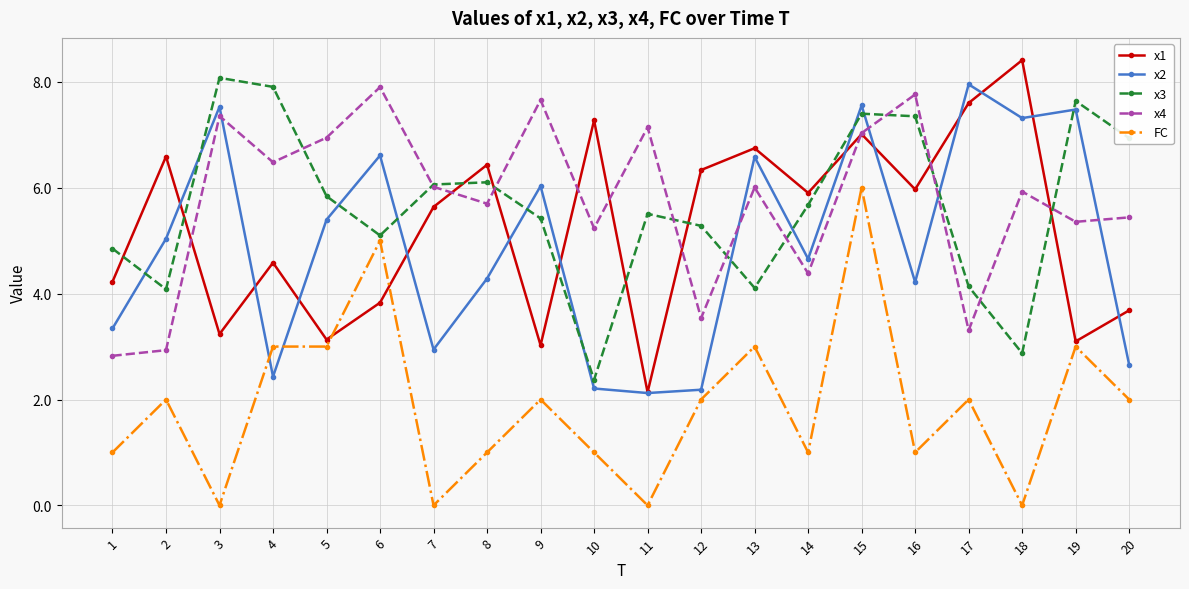

What value does the x1 series have at 6?

3.8